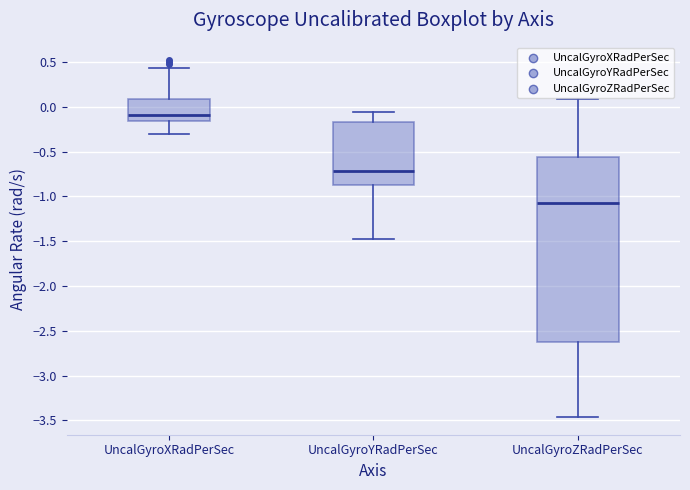

Where does the lower whisker of the box for UncalGyroXRadPerSec end on the y-axis? The values are not printed on the chart, so give them approximately, as read against the axis.

-0.30